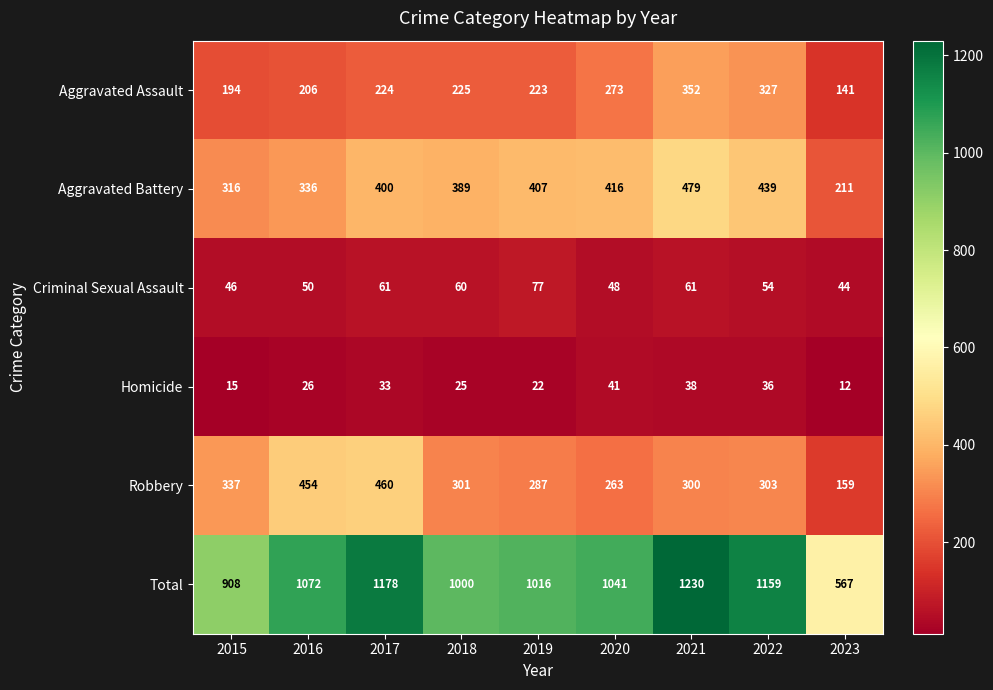

Which series has the widest spread of values?

Total